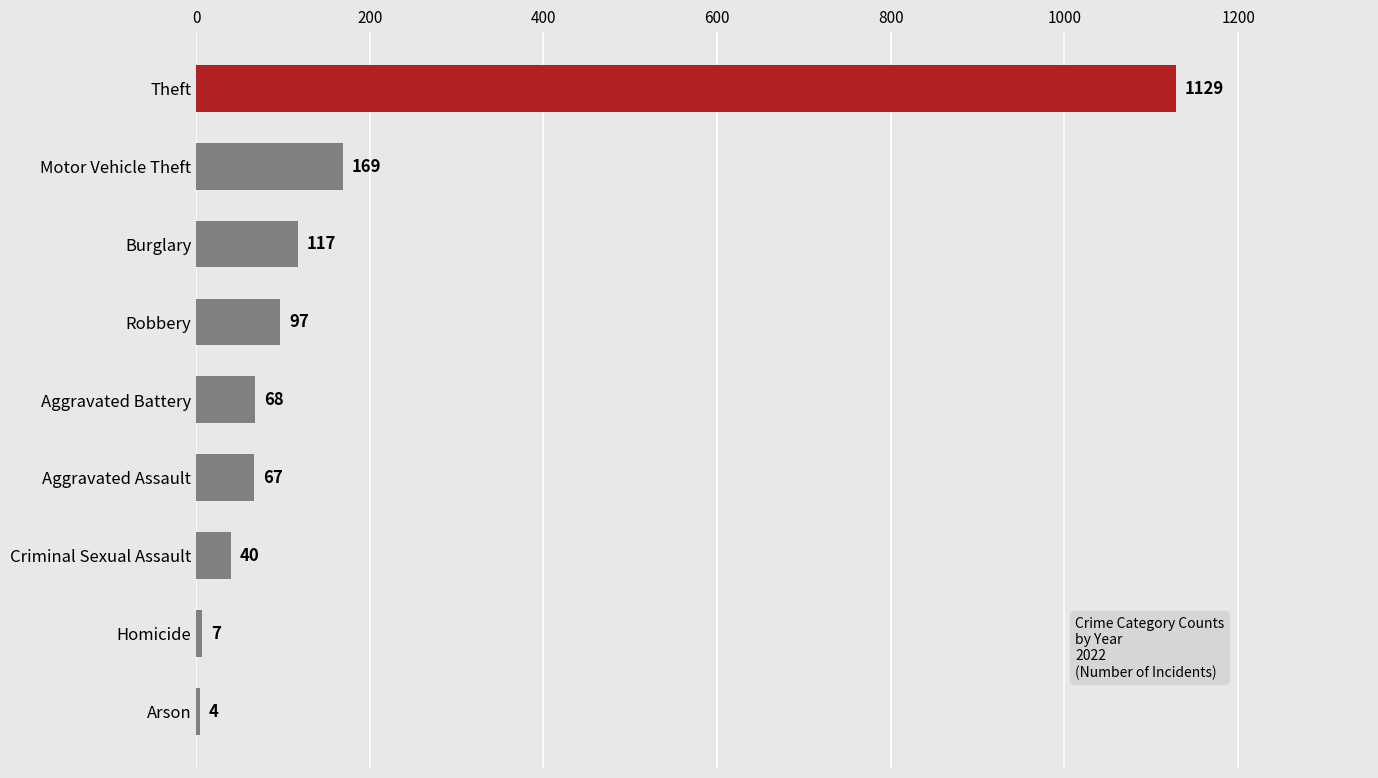

What is the difference between the values at Homicide and Theft?

1122